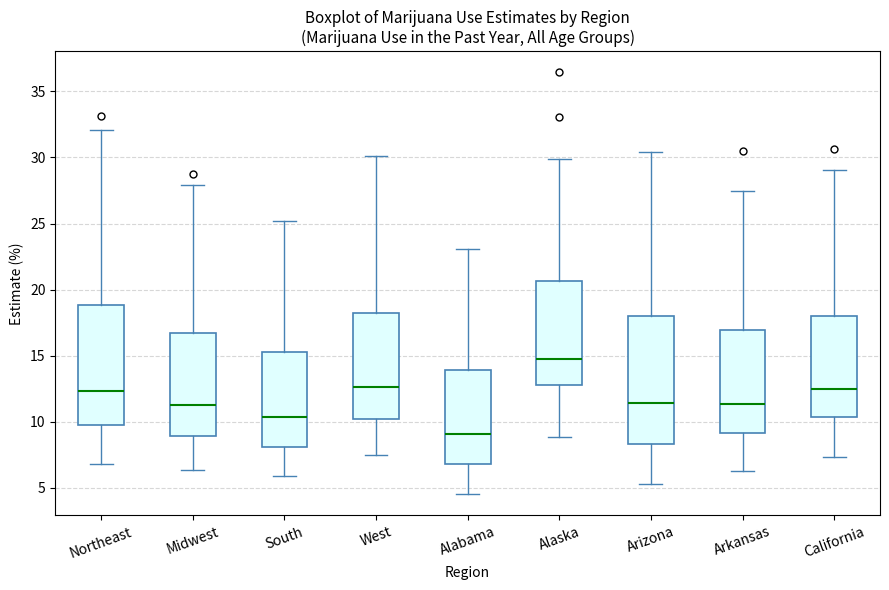

Which box has the lowest median line?

Alabama